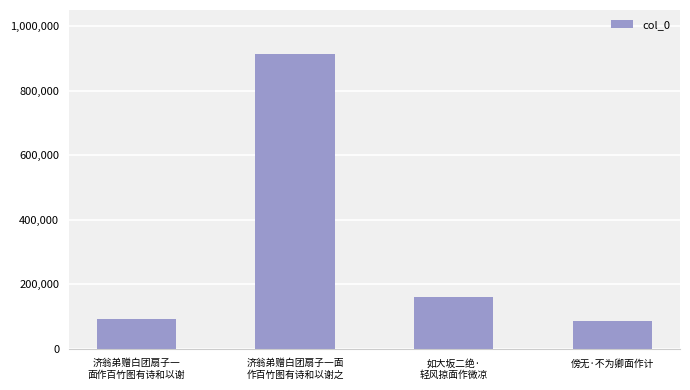

What is the value of the 3rd bar from the left?

161450